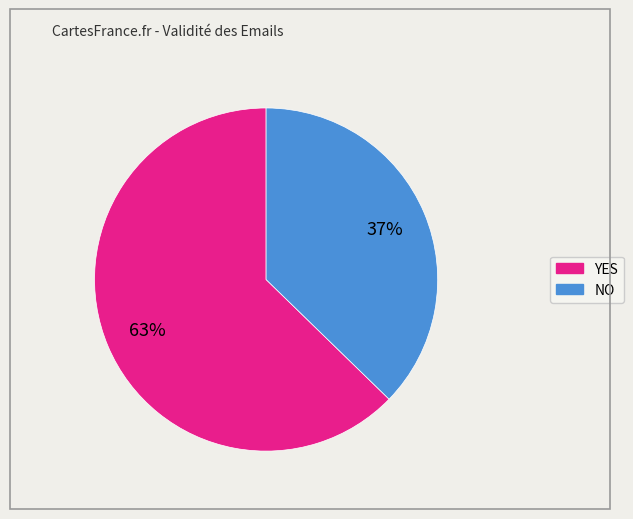

Does any single category account for the majority?

Yes